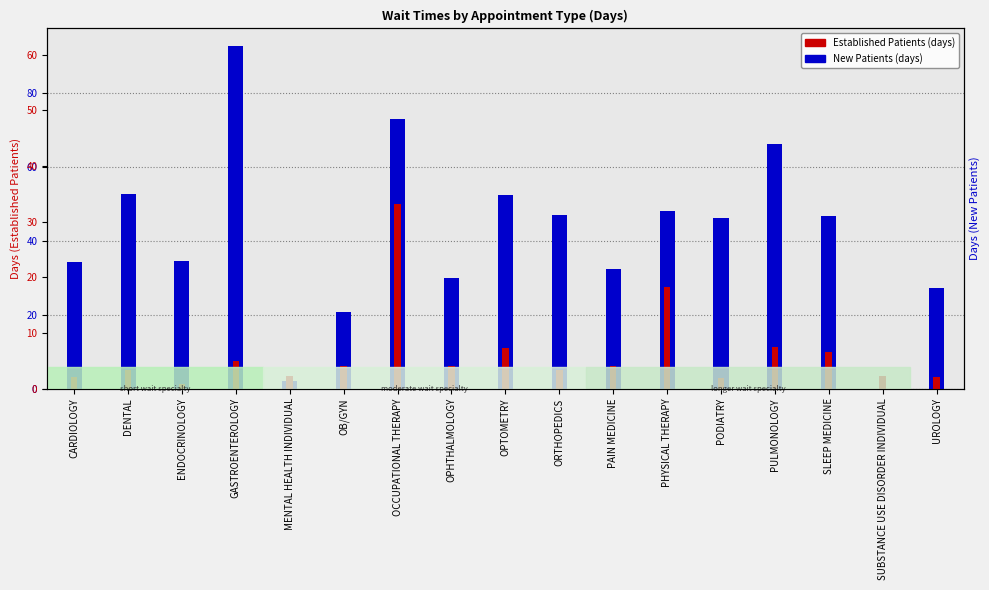

What is the value of the NewPatients bar at the 7th from the left?

73.0